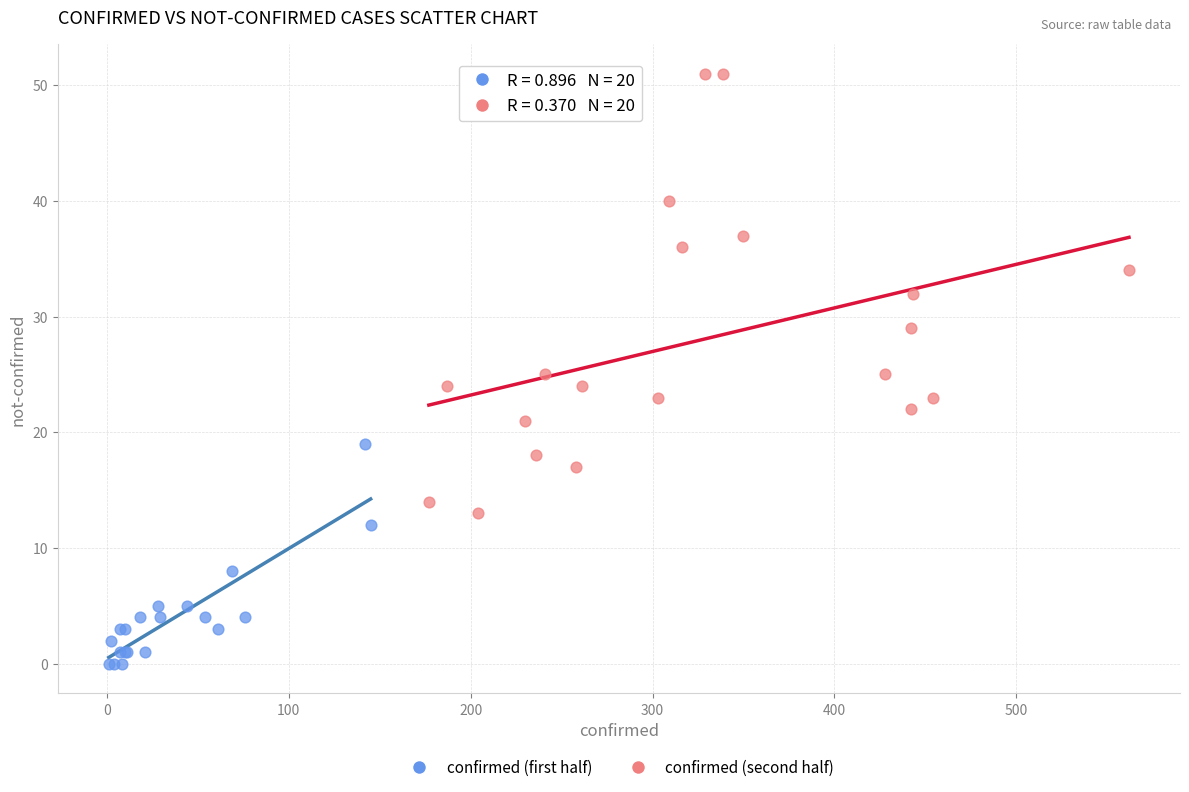

Which series reaches the minimum Y coordinate?

confirmed (first half)